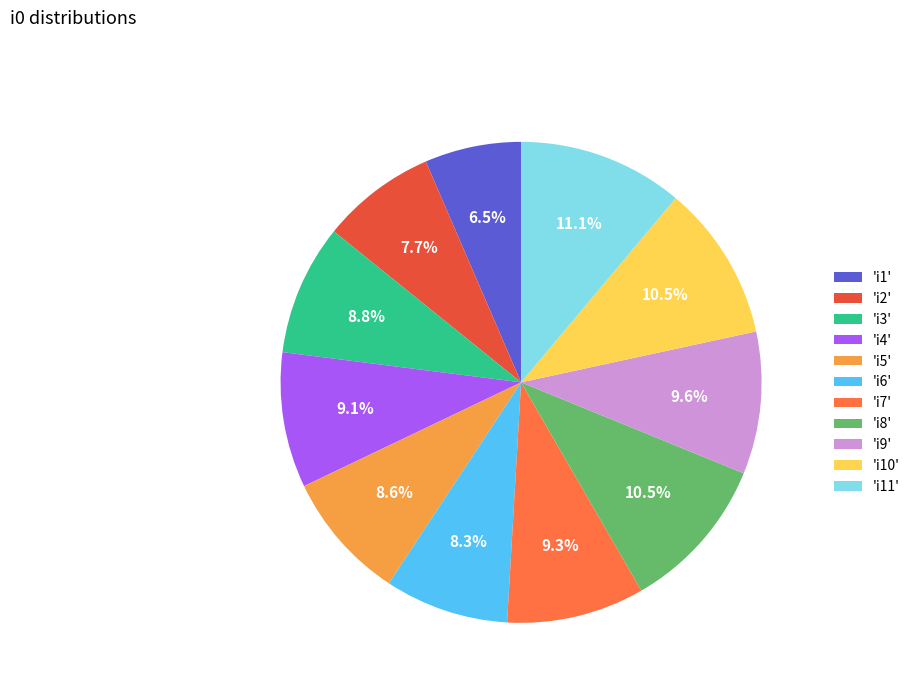

Is there a majority slice in this chart?

No